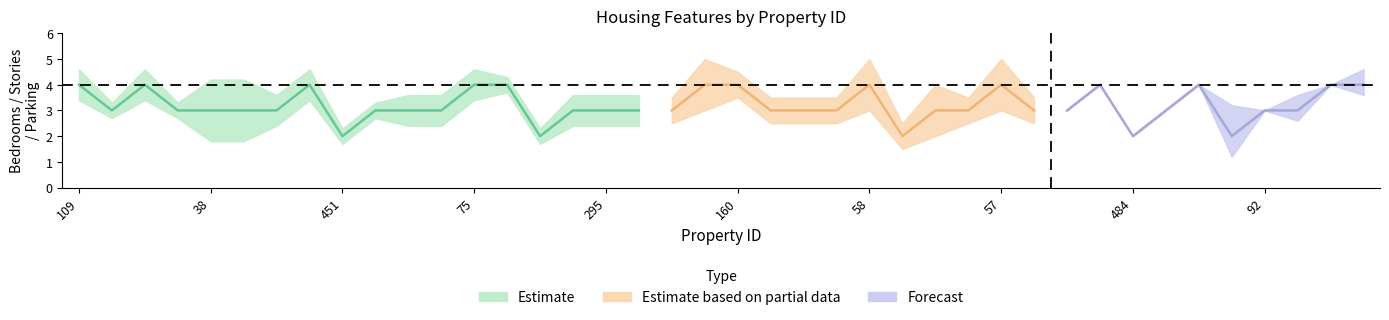

Reading left to right, what are all the values shown in this chart?

bedrooms: 4	3	4	3	3	3	3	4	2	3	3	3	4	4	2	3	3	3	3	4	4	3	3	3	4	2	3	3	4	3	3	4	2	3	4	2	3	3	4	4
bathrooms: 2	2	1	1	1	1	1	1	1	1	1	3	2	1	1	1	1	1	1	2	1	1	1	1	2	1	2	1	2	1	2	2	1	1	2	1	2	1	2	2
stories: 2	1	2	1	4	4	2	2	1	1	2	2	2	1	1	2	2	2	2	2	4	1	3	1	4	1	2	3	4	1	1	2	1	1	2	1	4	2	1	2
parking: 1	2	0	2	2	0	1	0	0	2	1	0	0	0	1	0	0	1	0	2	0	0	0	0	1	0	2	0	1	2	0	0	0	0	0	2	0	1	0	1